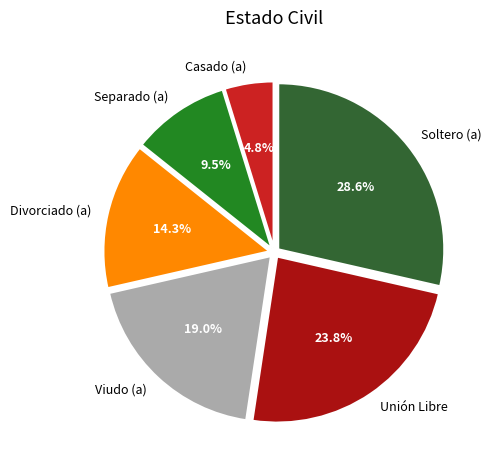

How much of the chart is everything except Divorciado (a)?

85.7%